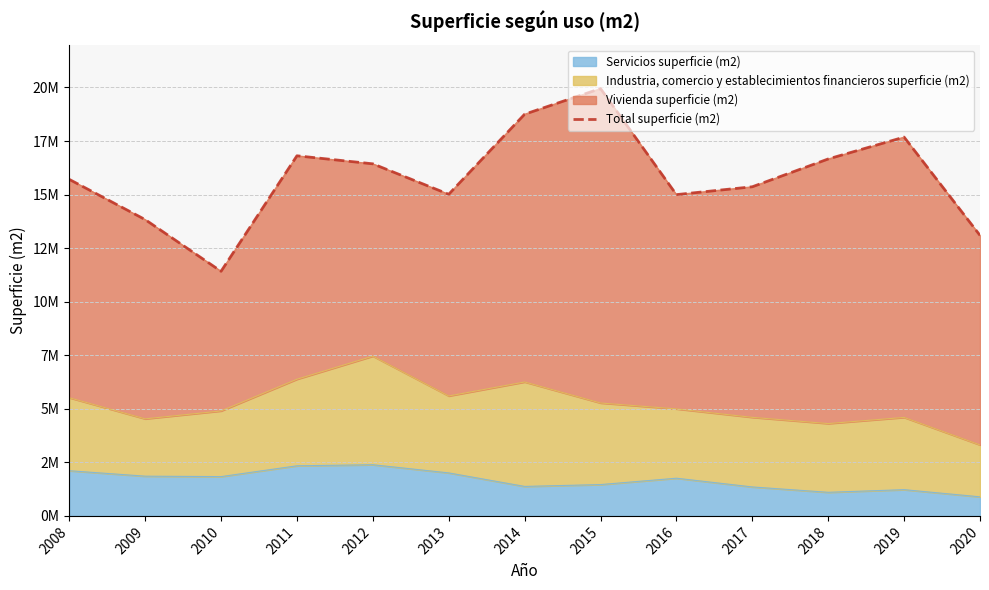

List the labels in order of value, smallest first.

2010, 2020, 2009, 2016, 2013, 2017, 2008, 2012, 2018, 2011, 2019, 2014, 2015